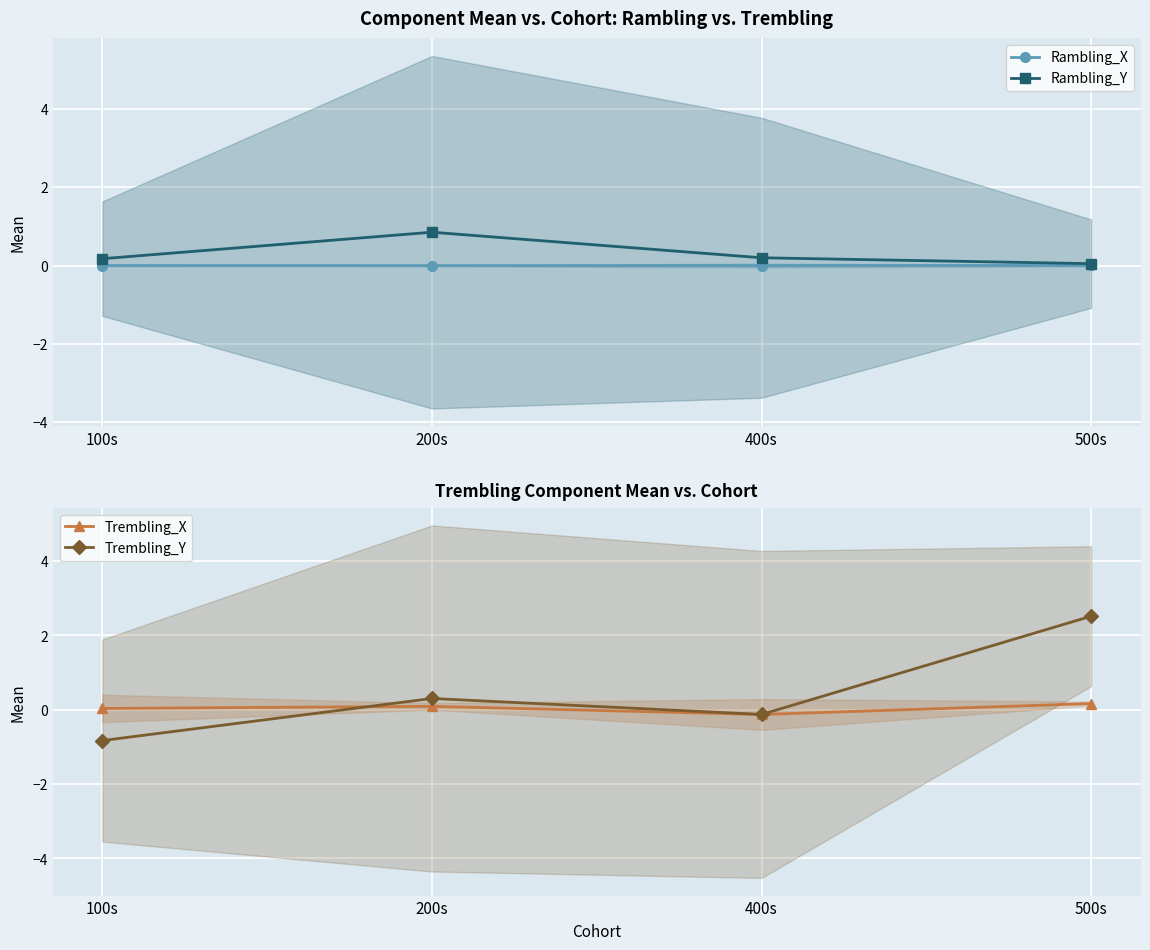

How many intersections are there between Trembling_X and Trembling_Y?

1